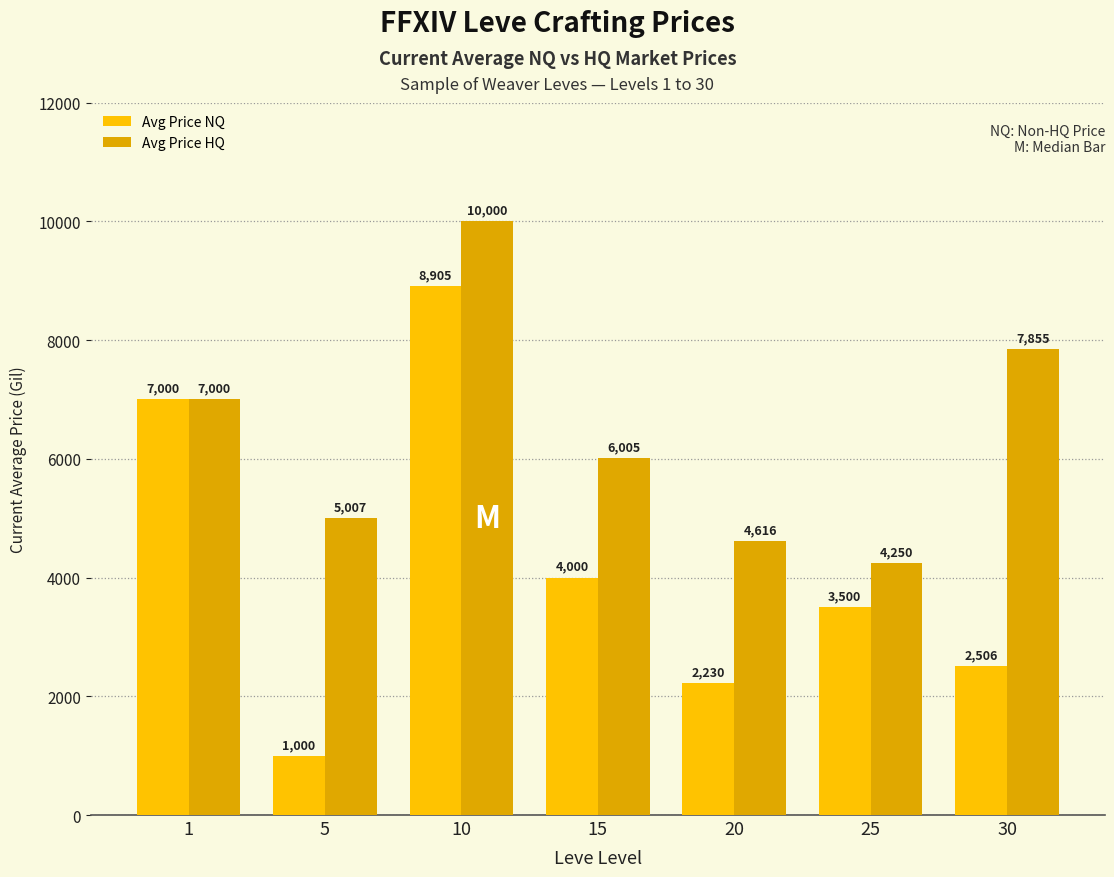

Rank the series by their average value, from highest to lowest.

Avg Price HQ, Avg Price NQ